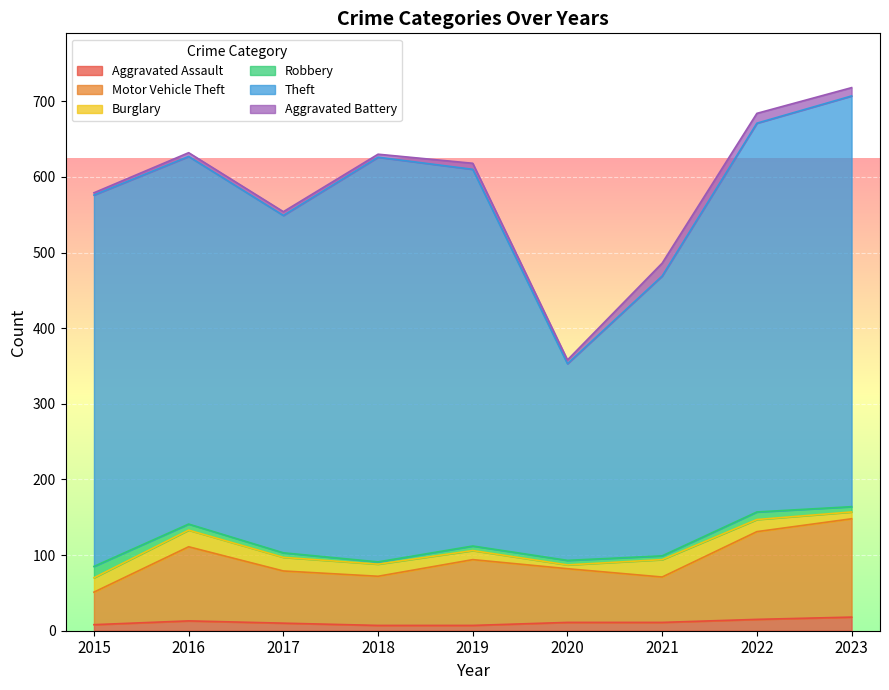

Is it true that Aggravated Assault equals 5 at 2016?

False